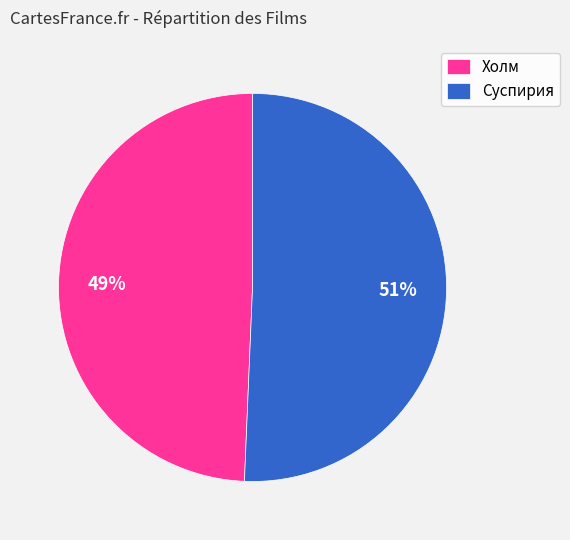

Rank the categories by value from highest to lowest.

Суспирия, Холм